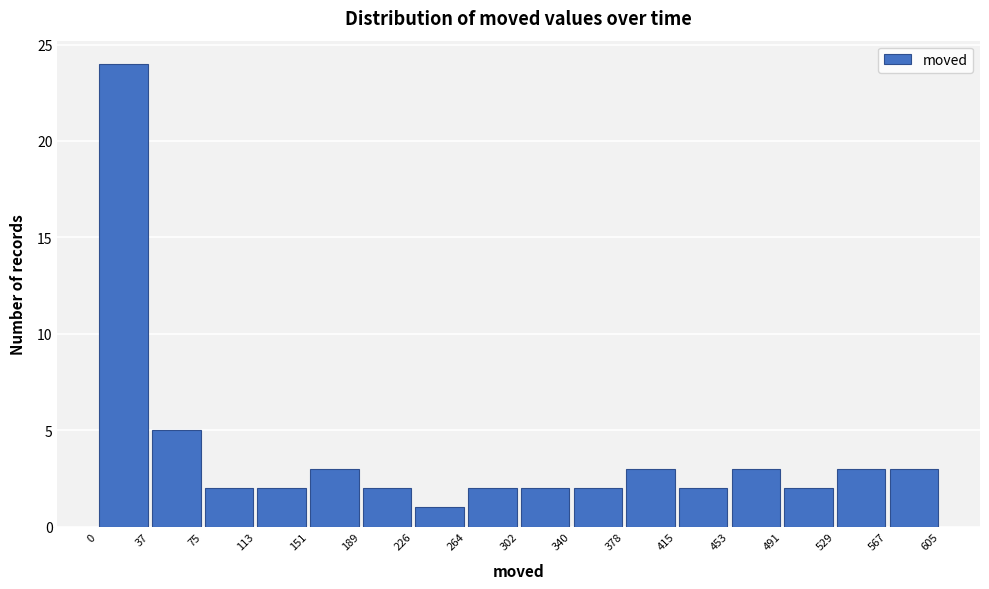

Reading left to right, transcribe this chart: for each bar, give the range it covers on the x-axis and its height. The values are not printed on the chart, so give them approximately, as read against the axis.

0 to 37: 24
37 to 75: 5
75 to 113: 2
113 to 151: 2
151 to 189: 3
189 to 226: 2
226 to 264: 1
264 to 302: 2
302 to 340: 2
340 to 378: 2
378 to 415: 3
415 to 453: 2
453 to 491: 3
491 to 529: 2
529 to 567: 3
567 to 605: 3